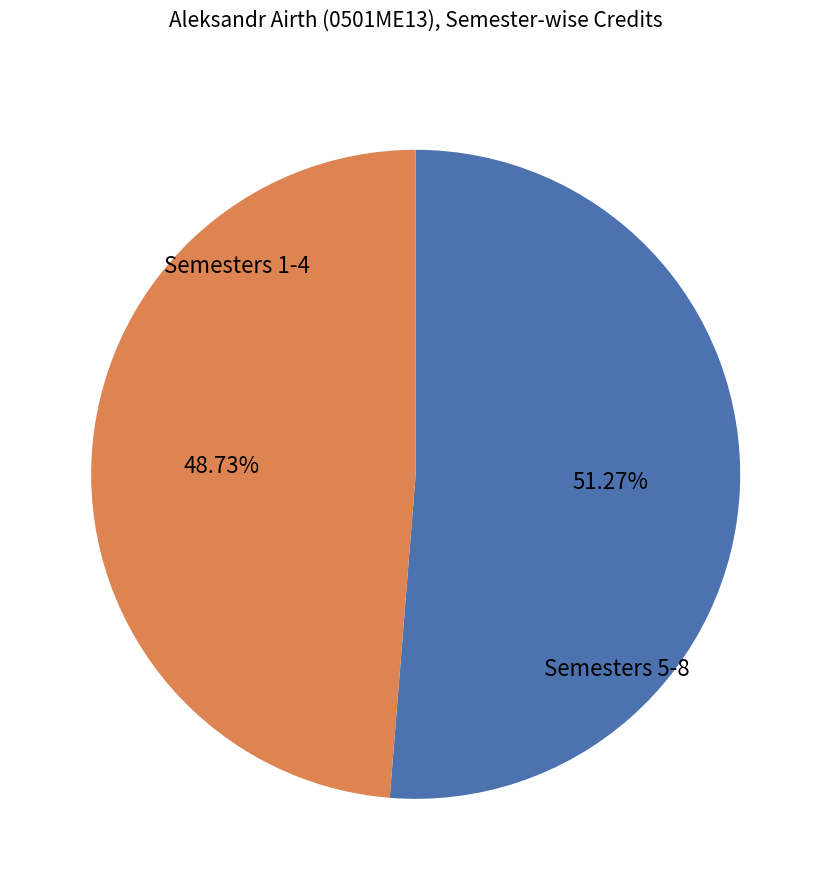

Does any single category account for the majority?

Yes